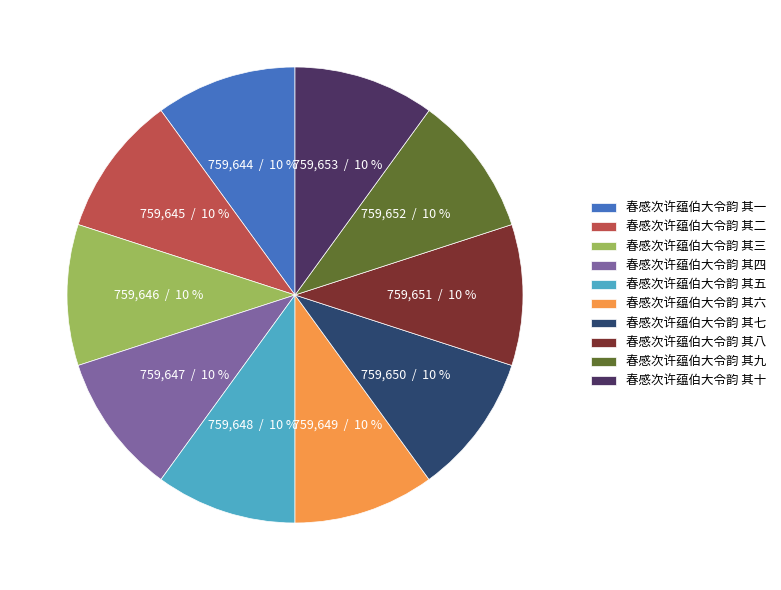

Count the number of slices in the pie.

10